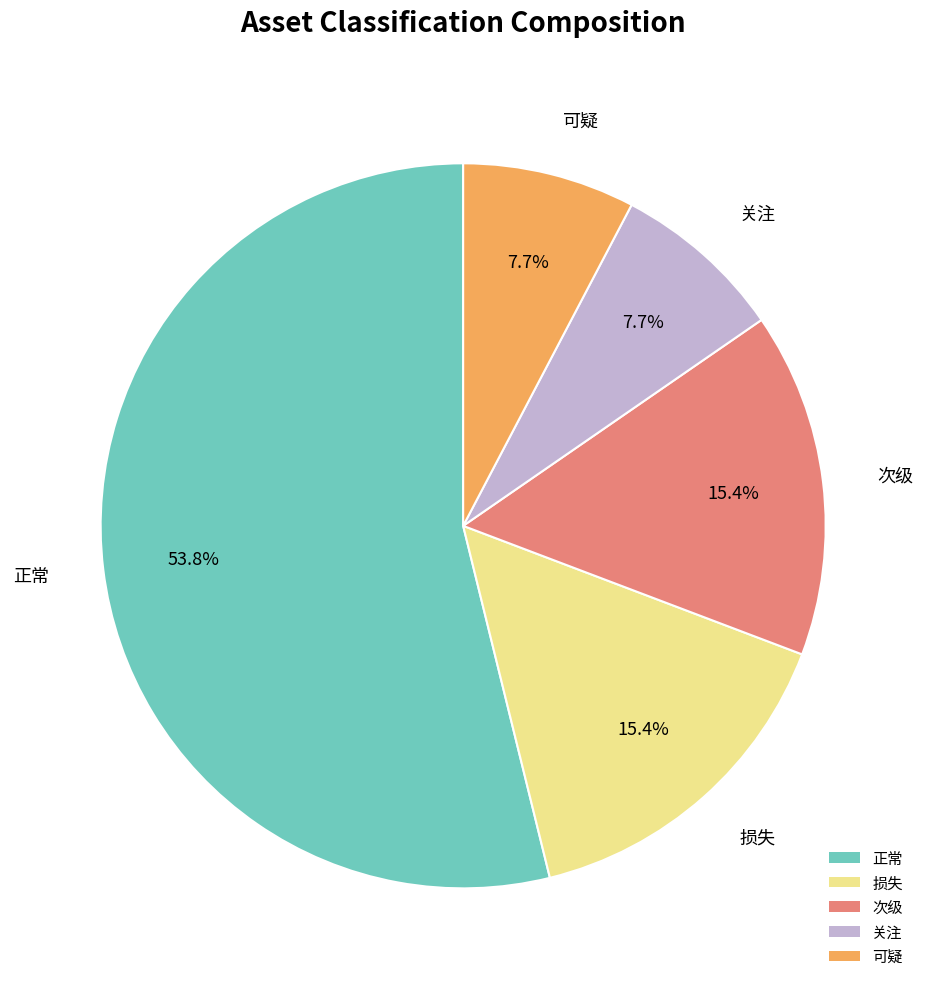

What is the largest slice in the pie chart?

正常